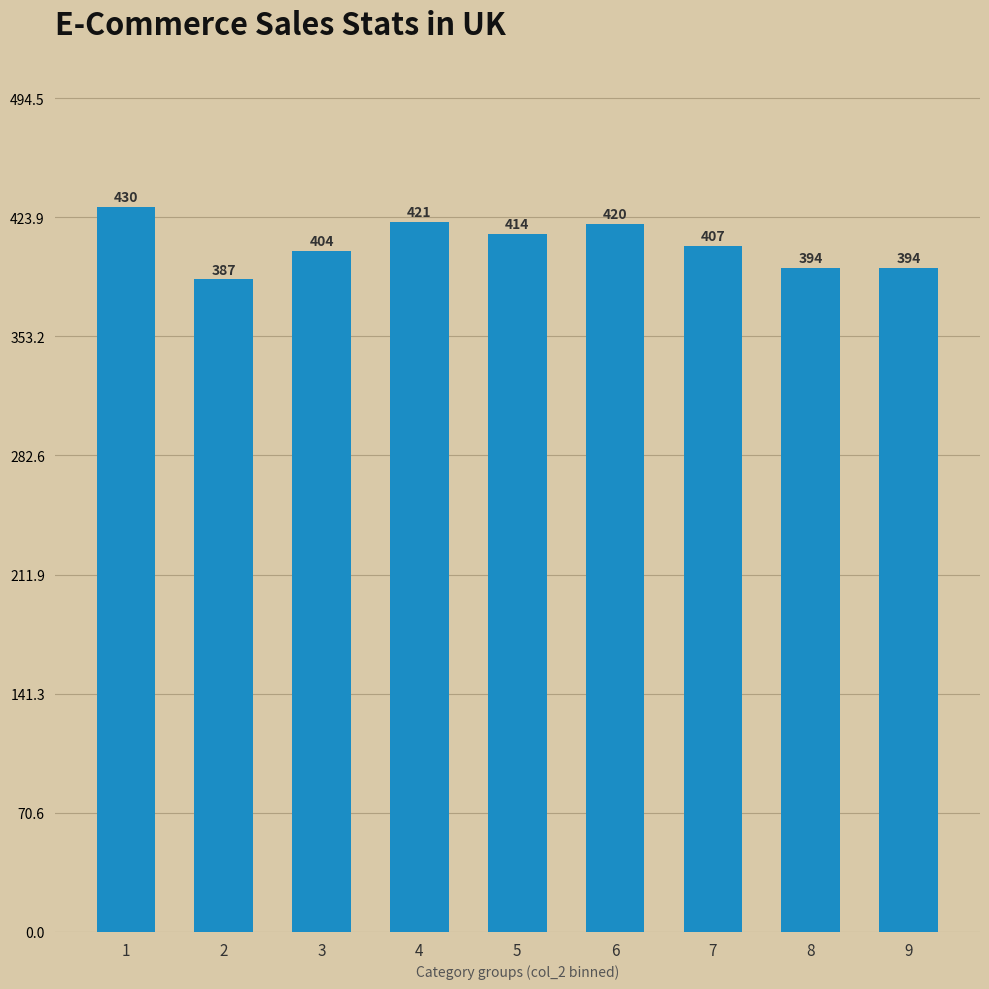

Where does the data first go above 407?

1